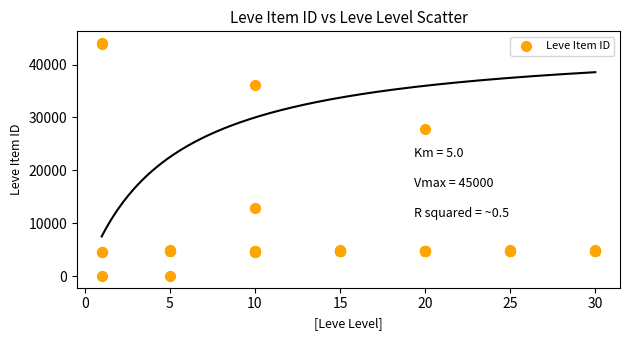

What Y value in the scatter plot is closest to 22048?

27884